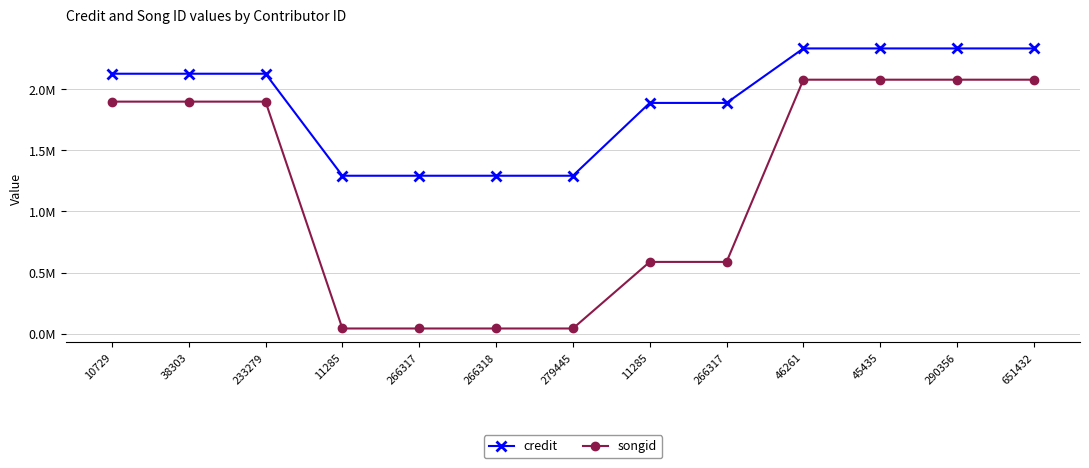

Is this an area chart (filled region under the line)?

No